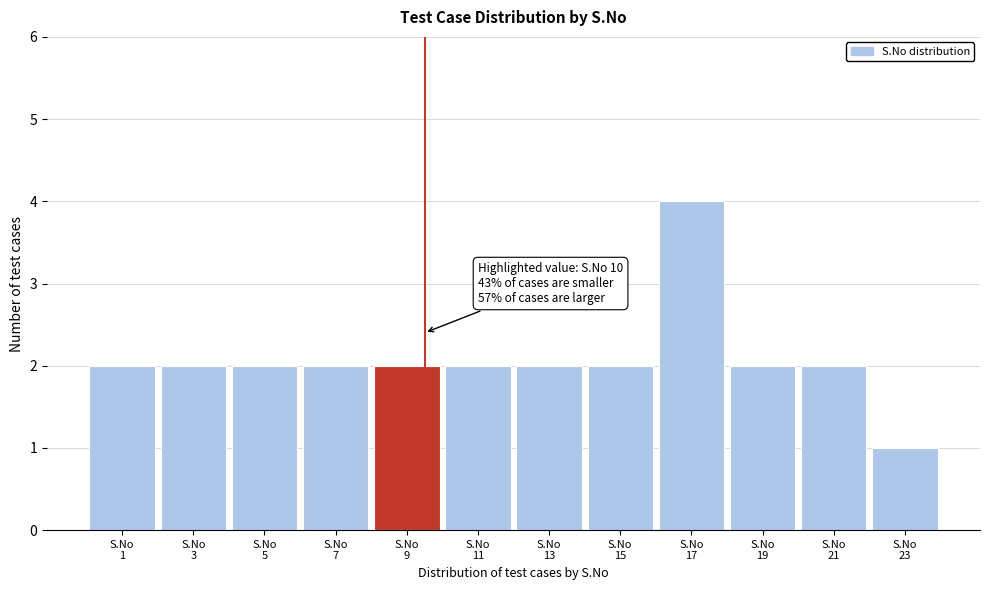

Reading left to right, transcribe all the data shown in this chart.

2	2	2	2	2	2	2	2	4	2	2	1